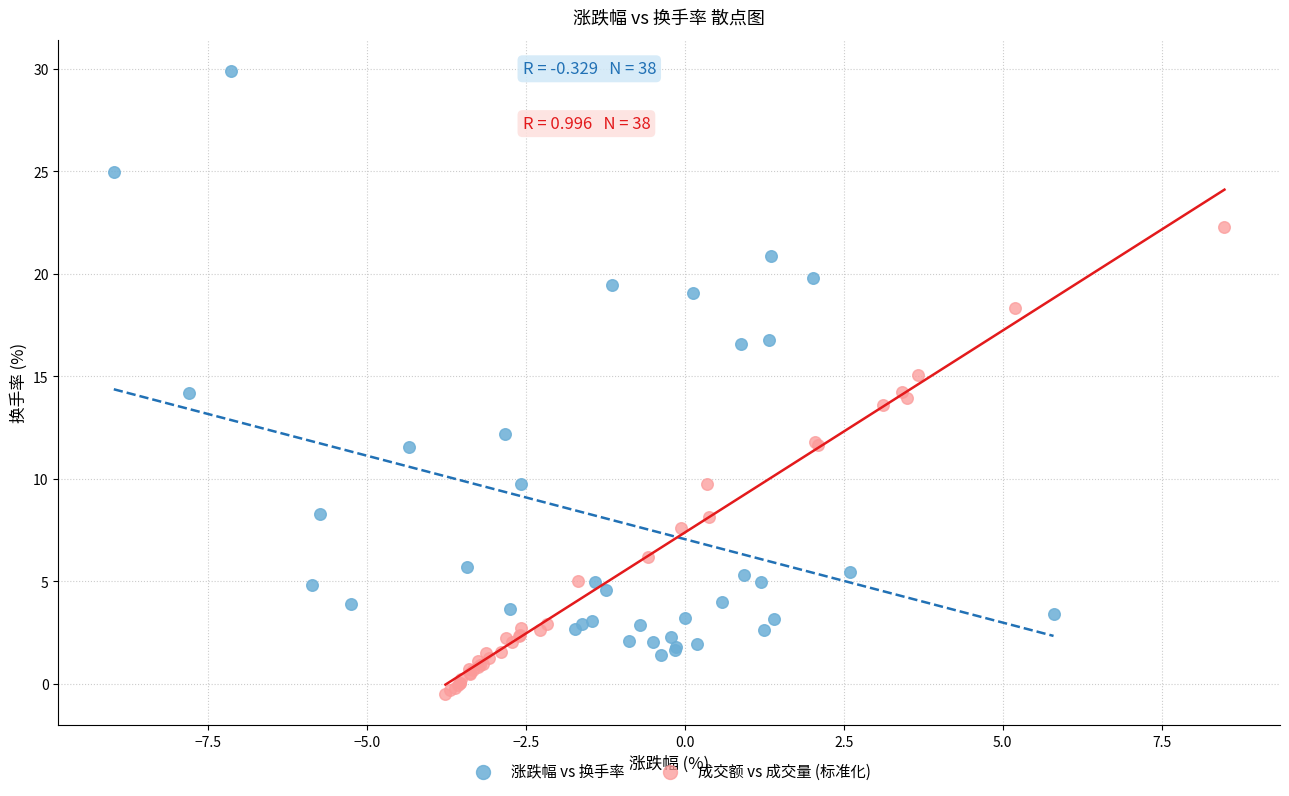

Which series reaches the minimum Y coordinate?

成交额 vs 成交量 (标准化)